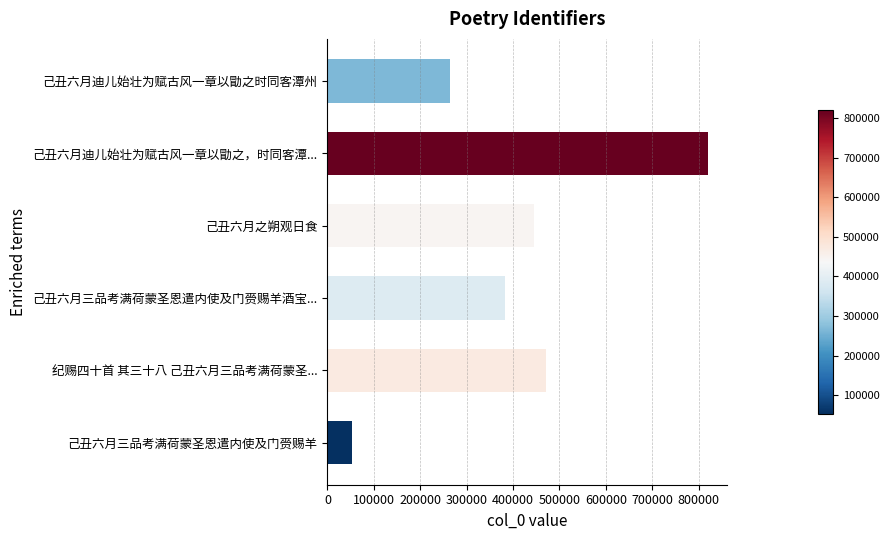

What is the maximum value shown in the chart?

820205